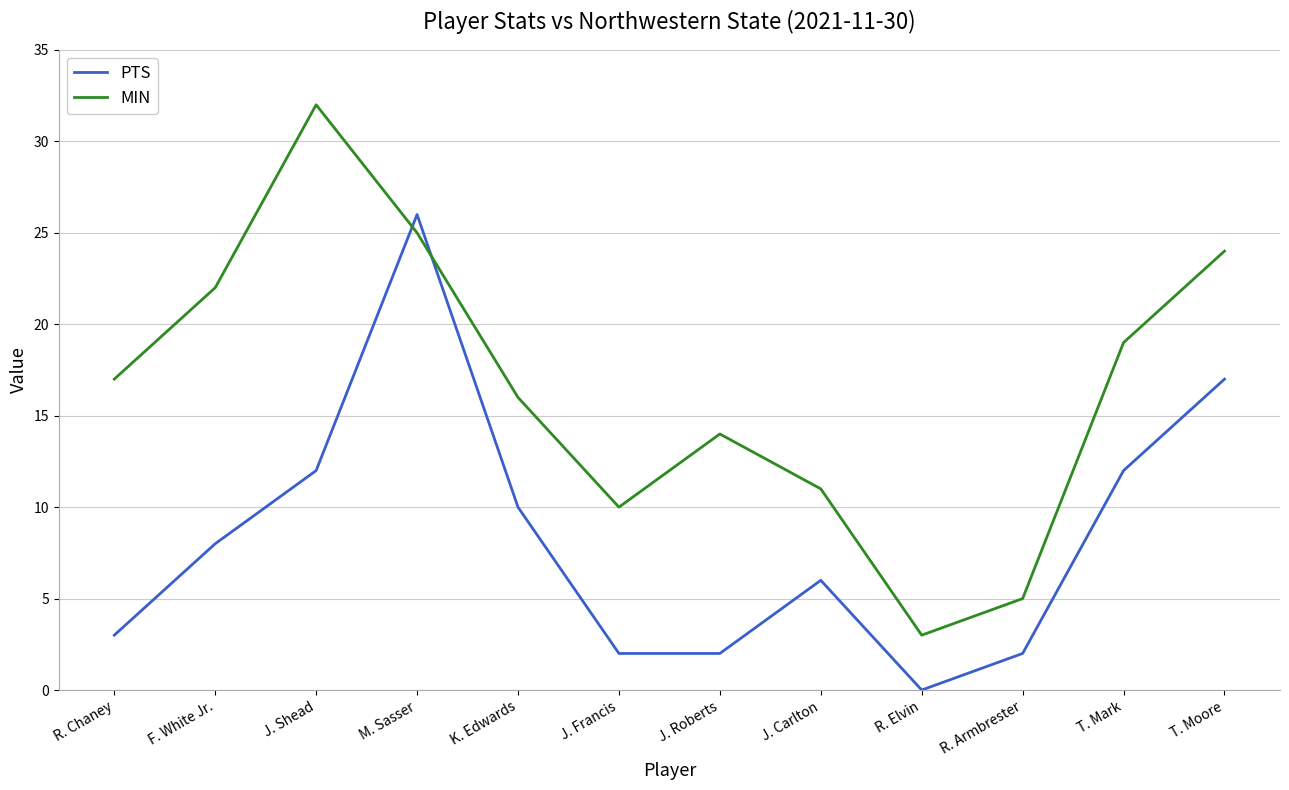

At which category does MIN reach its first local valley?

J. Francis